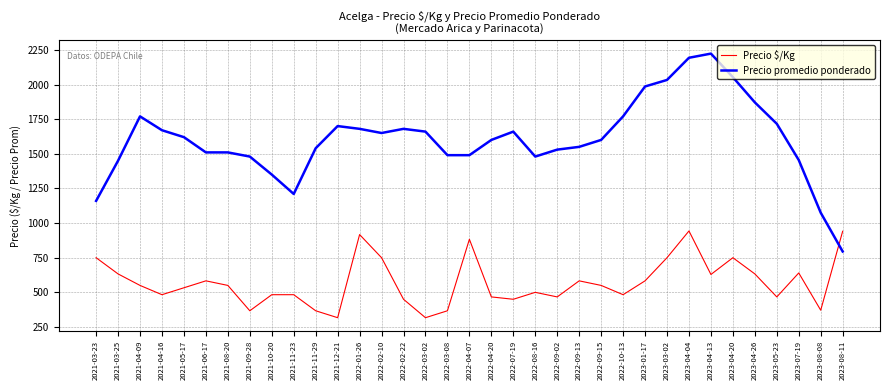

What are all the series names shown in the legend?

Precio $/Kg, Precio promedio ponderado